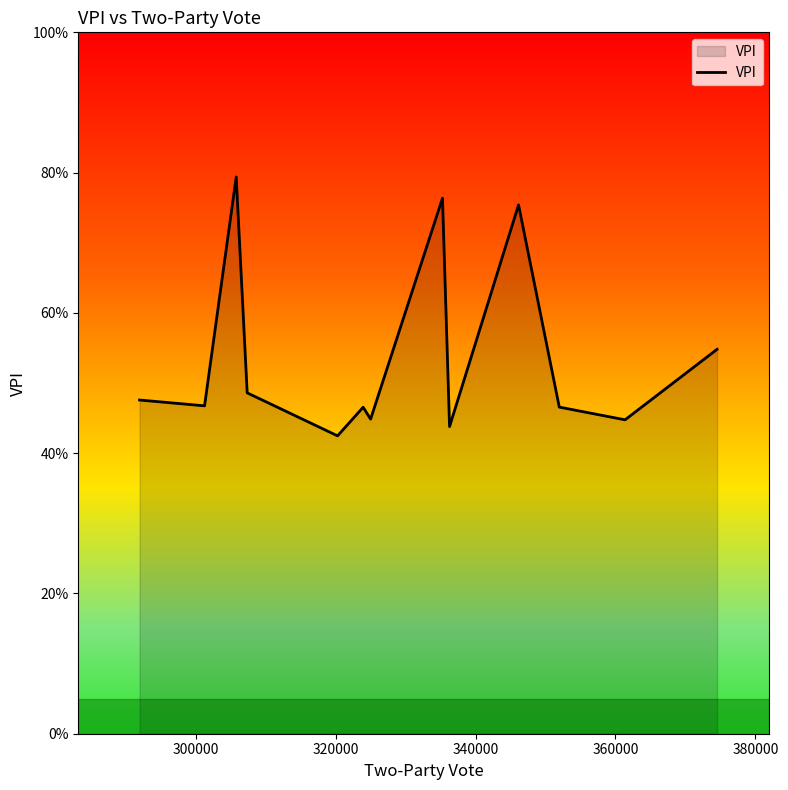

What is the value of the 1st point from the left?

0.5